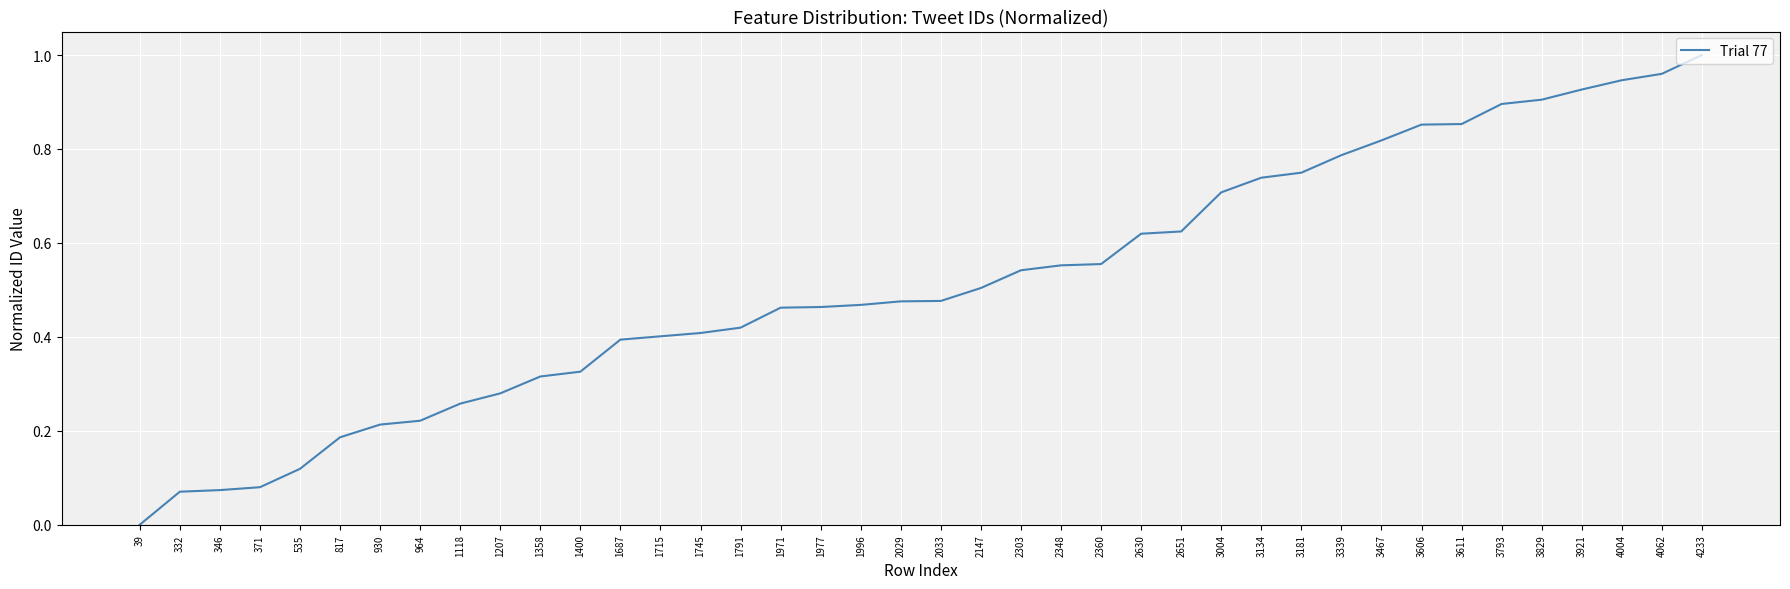

At which label is the value closest to 0?

39